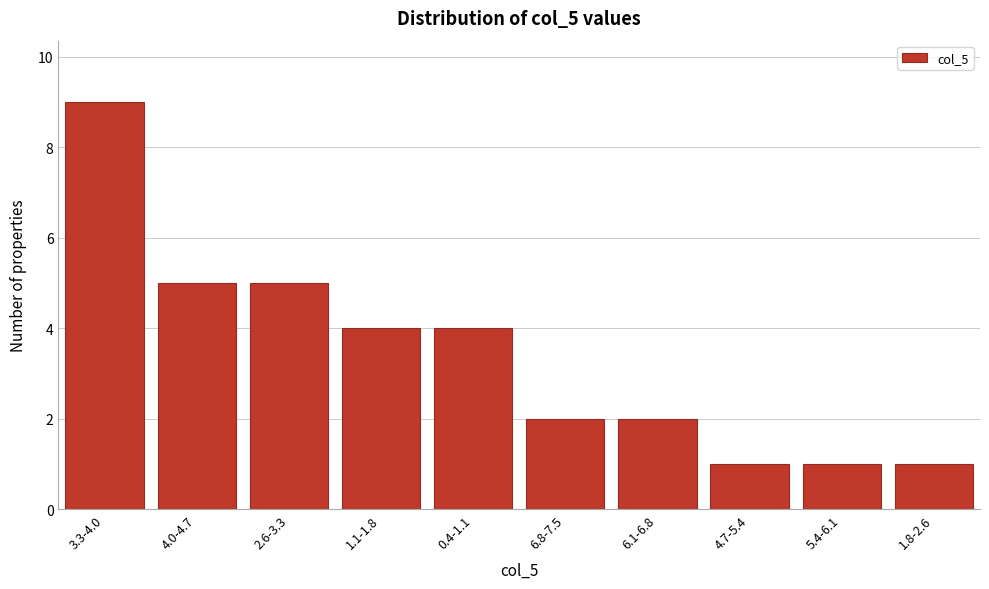

Reading right to left, list all the values displayed in this chart.

1	1	1	2	2	4	4	5	5	9